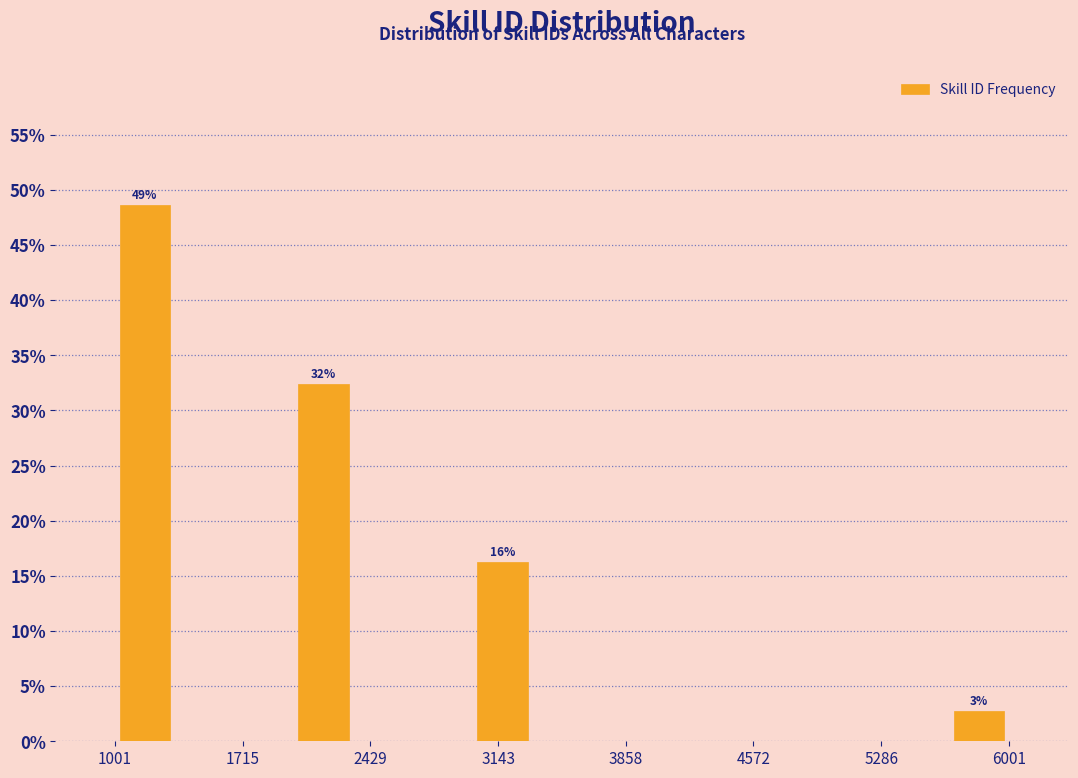

Read against the x-axis, roughly where is the centre of the tallest bar?

1200